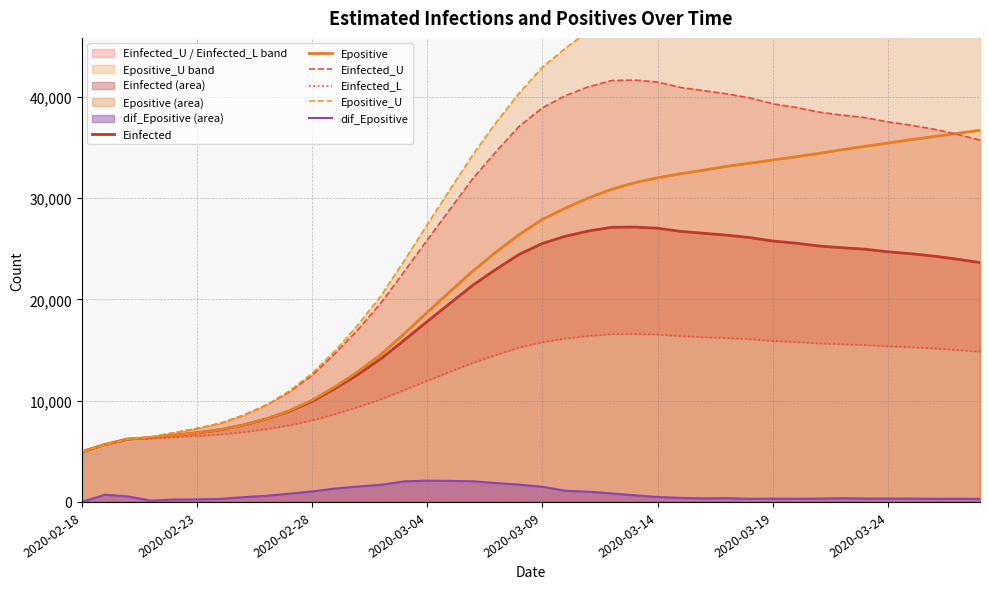

Which category has the lowest value across all series?

2020-02-18